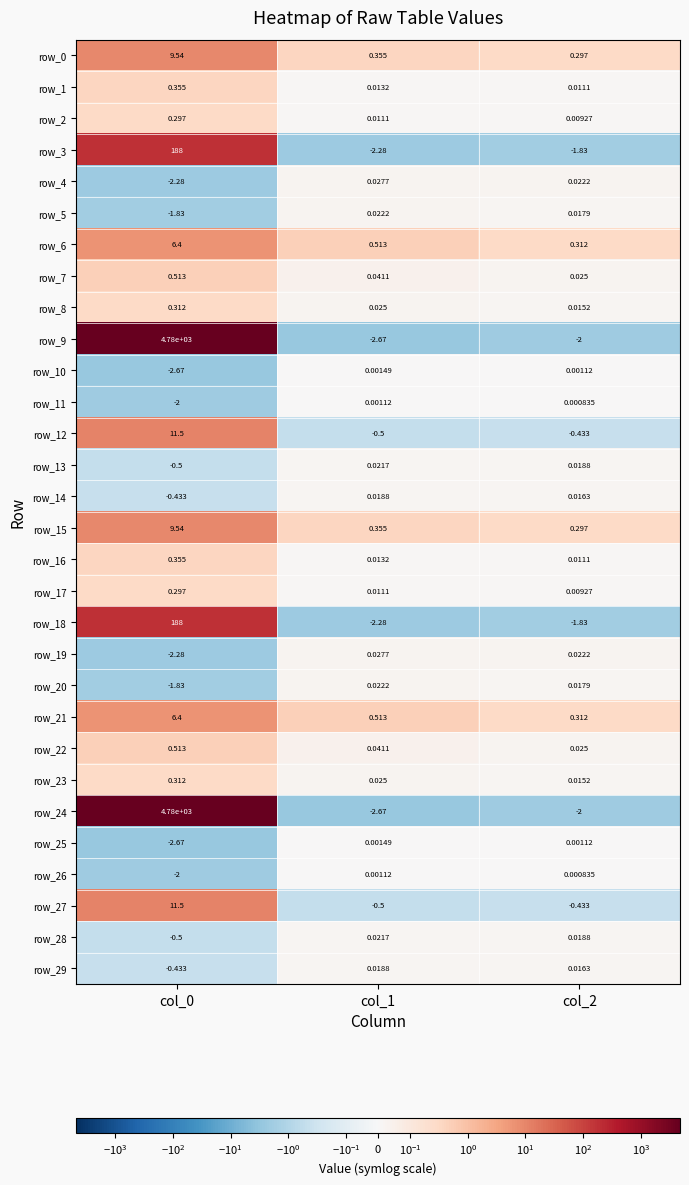

At which label does row_12 first exceed 0?

col_0